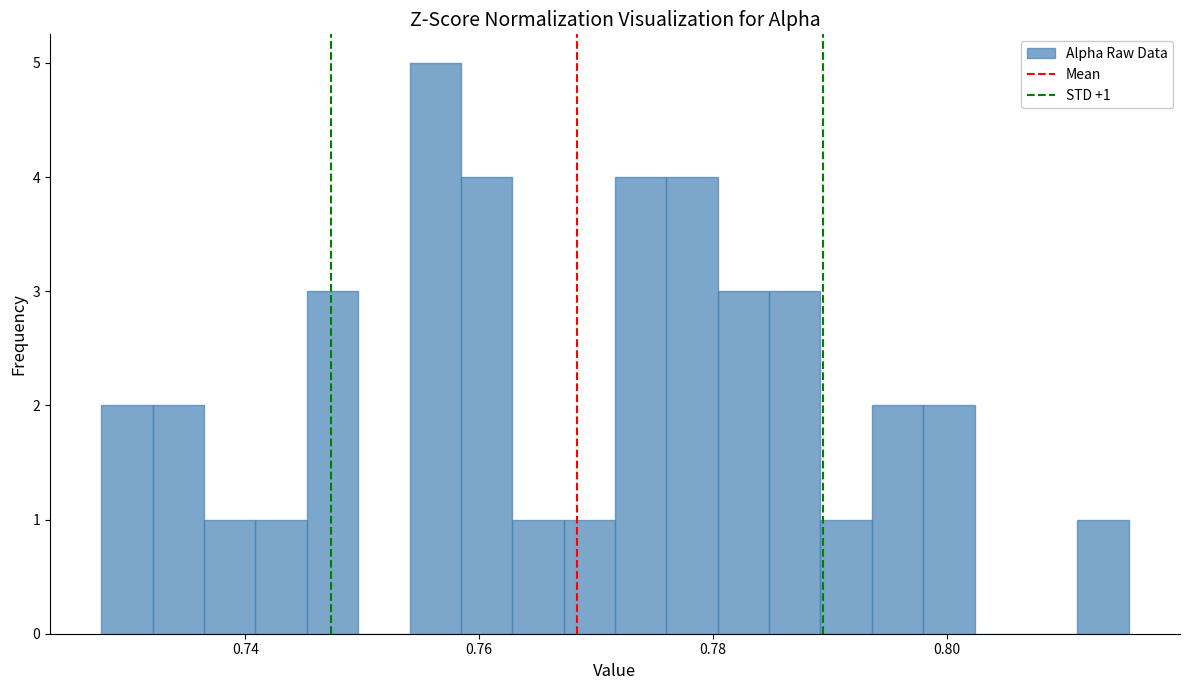

Read against the x-axis, roughly where is the centre of the tallest bar?

0.756